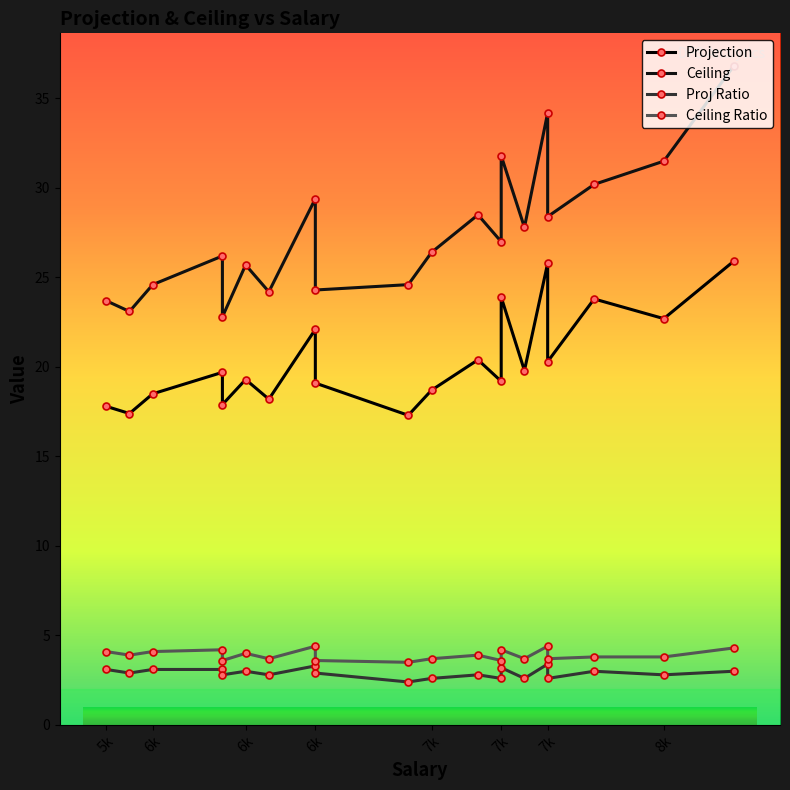

Which series changed the most between 6300 and 5800?

Ceiling